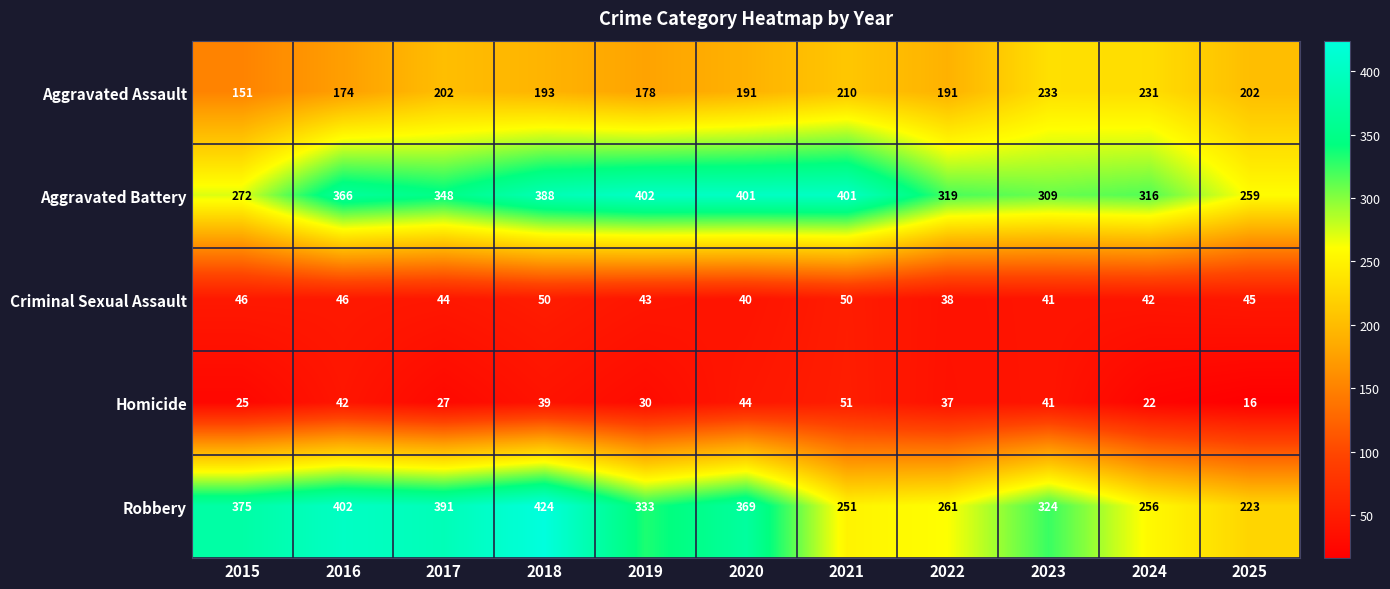

At how many categories does at least one series exceed 264?

10